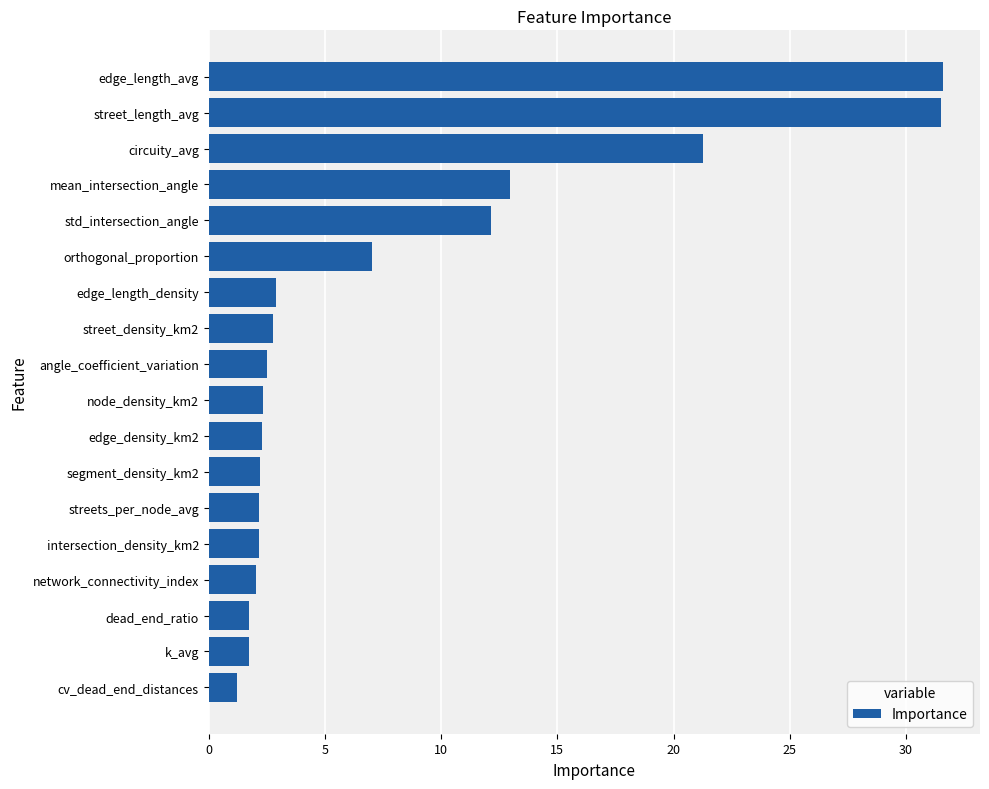

What is the difference between the second highest and minimum values?

30.3